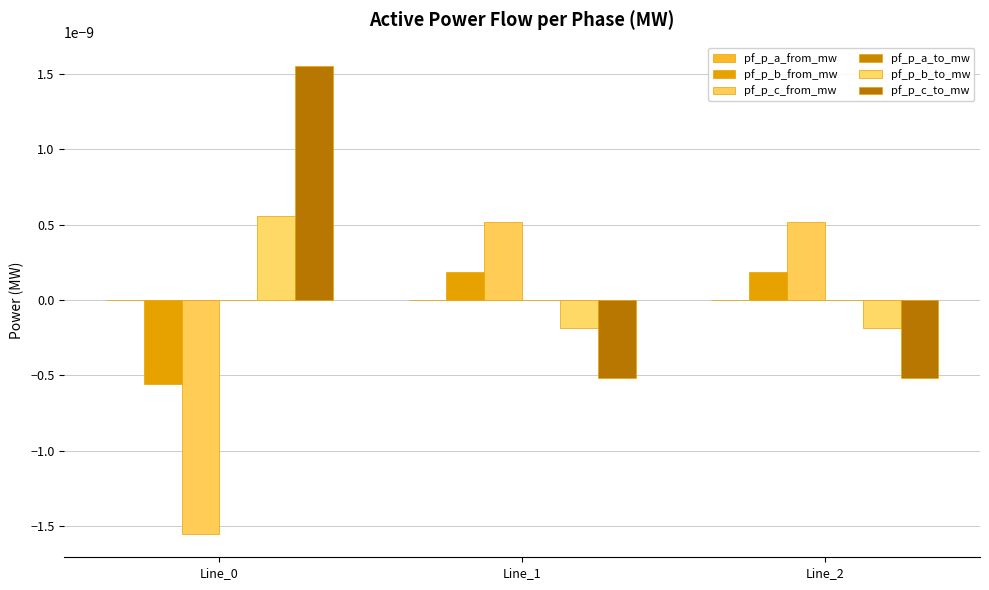

Where does the pf_p_c_from_mw series first go above 0?

Line_1